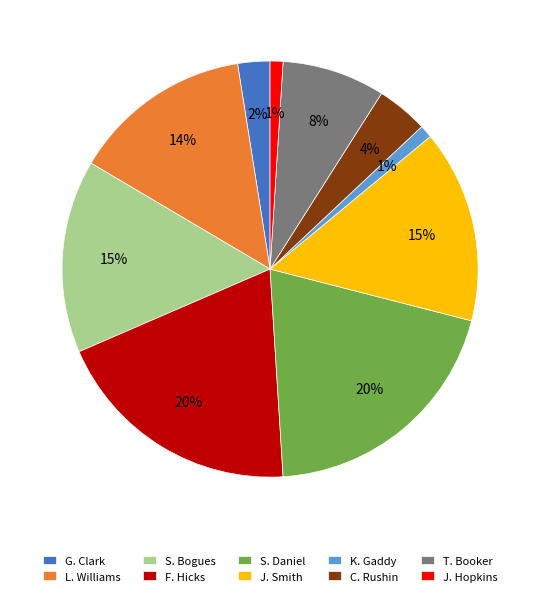

To the nearest percent, what percentage of the pie is T. Booker?

8%